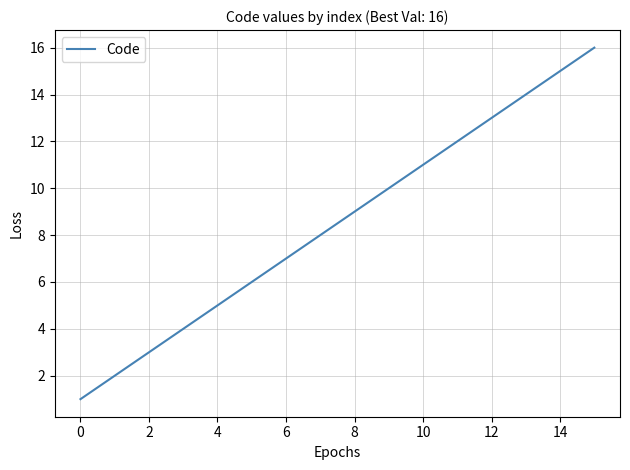

What is the minimum value shown in the chart?

1